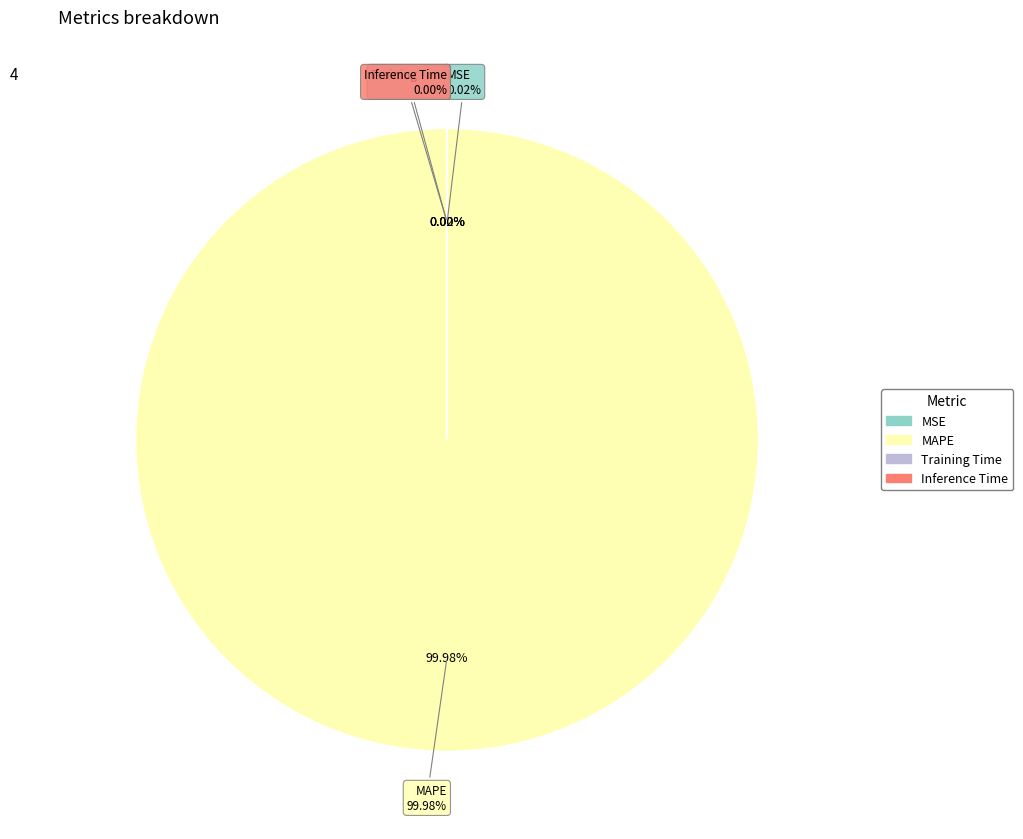

To the nearest percent, what is the combined percentage of Inference Time and MAPE?

100%